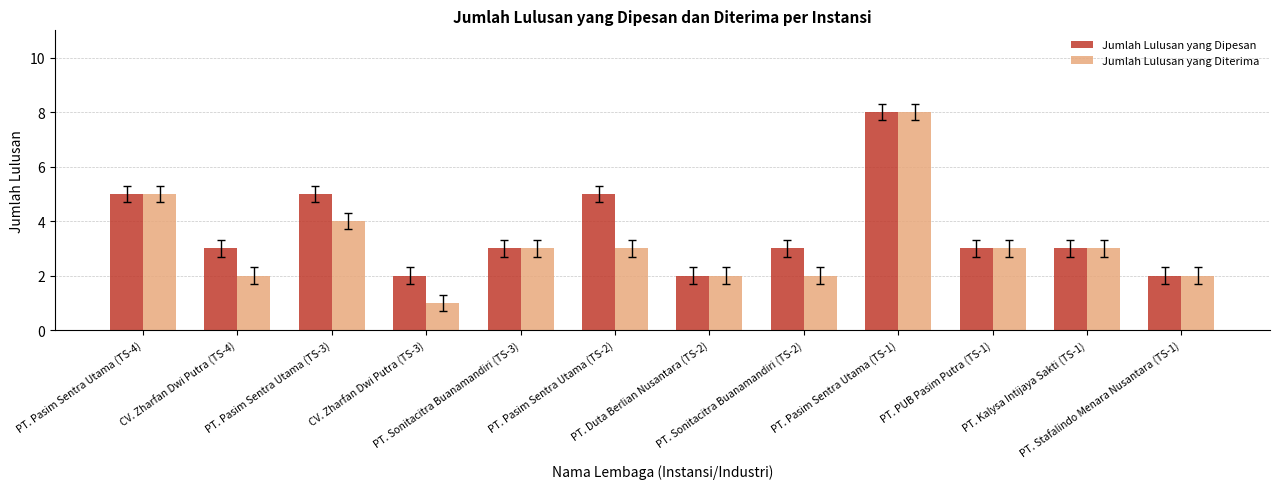

Is it true that Jumlah Lulusan yang Diterima equals 1 at PT. Sonitacitra Buanamandiri (TS-3)?

False